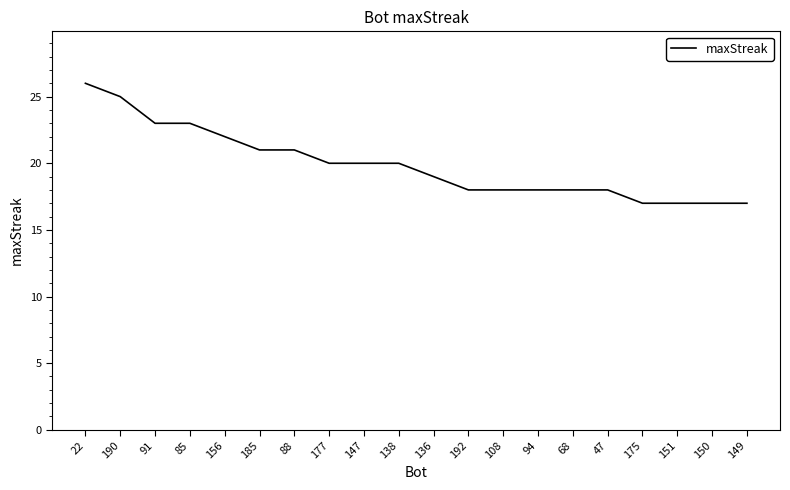

What is the smallest value displayed?

17